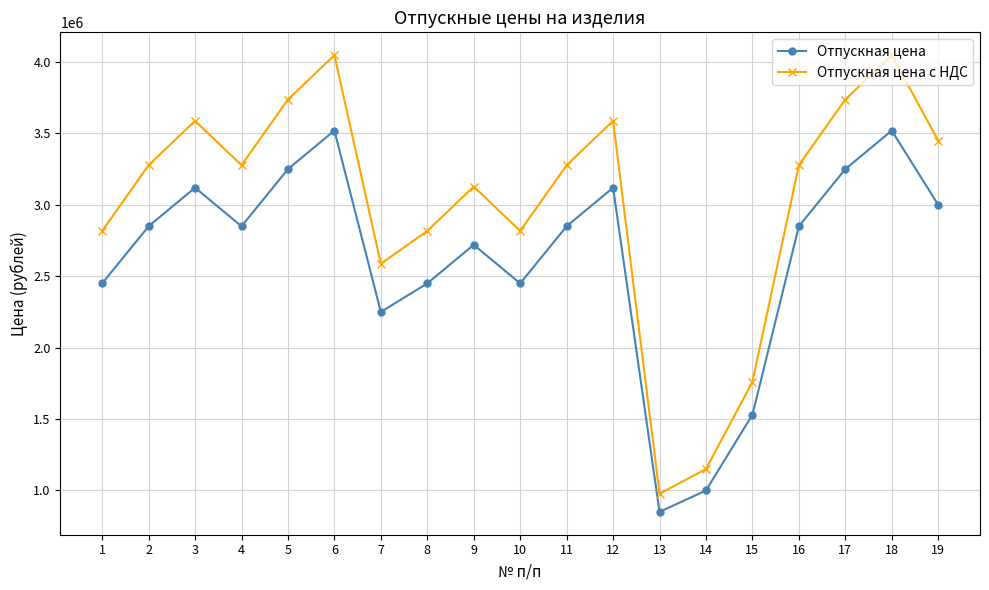

What is the greatest value displayed?

4048000